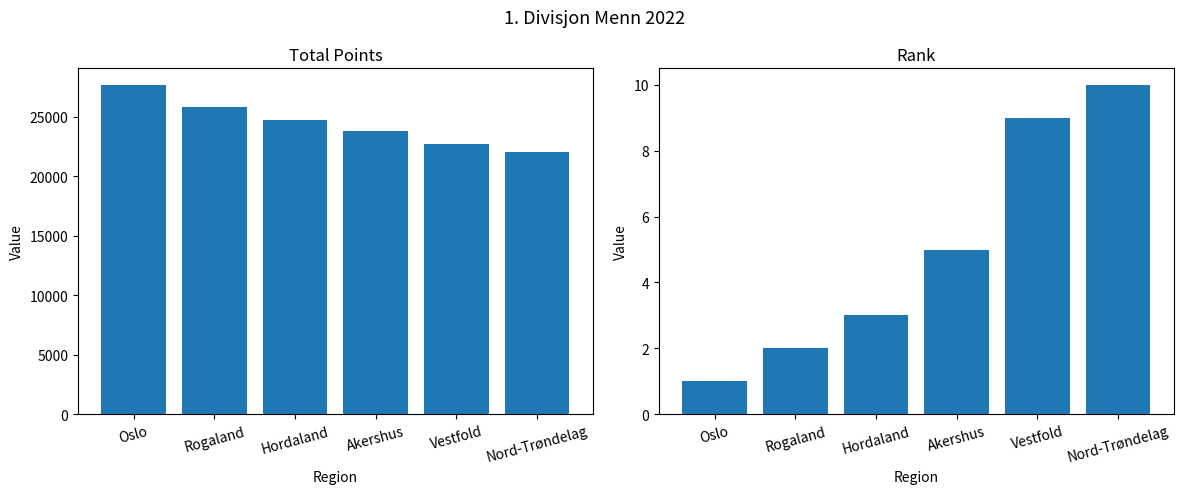

How many distinct data groups are displayed?

2